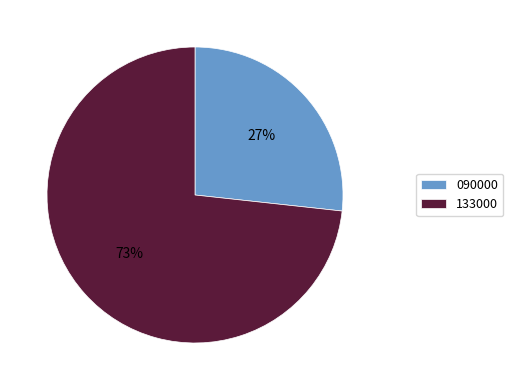

Rank the categories by value from lowest to highest.

090000, 133000